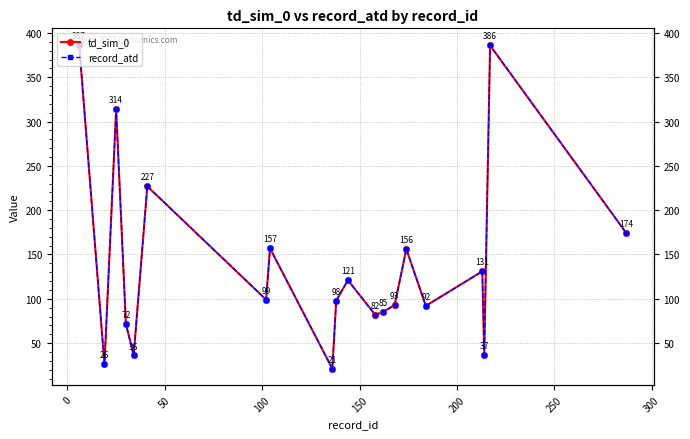

True or false: td_sim_0 and record_atd intersect in this chart.

False